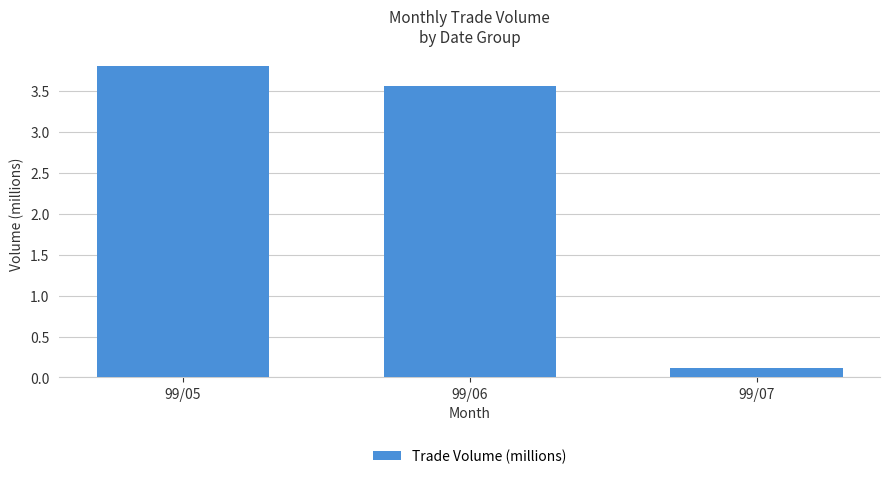

Rank the categories by value from lowest to highest.

99/07, 99/06, 99/05